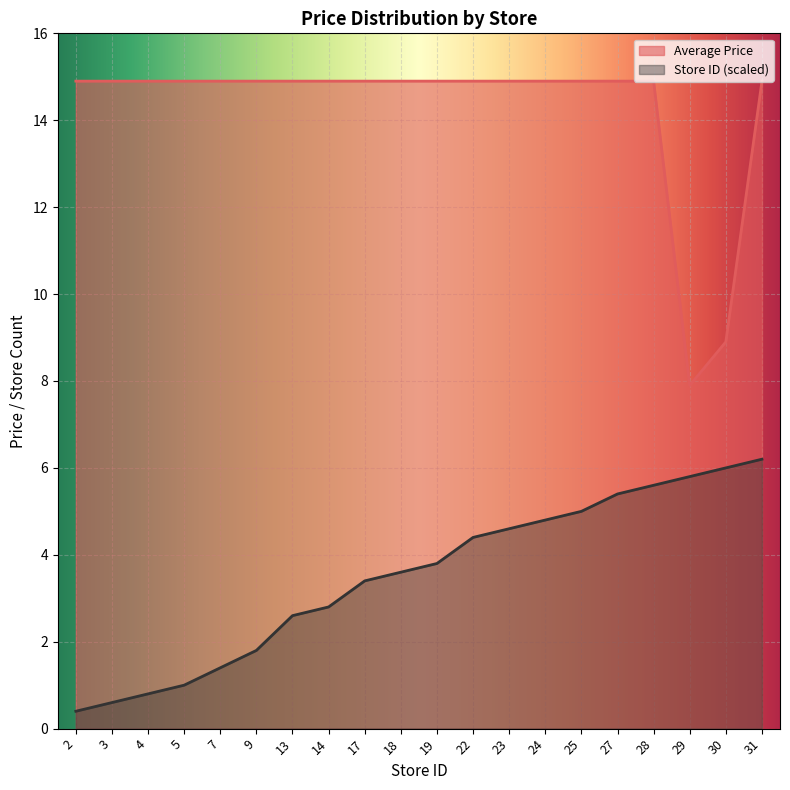

The value of Average Price at 30 is 13.4. True or false?

False